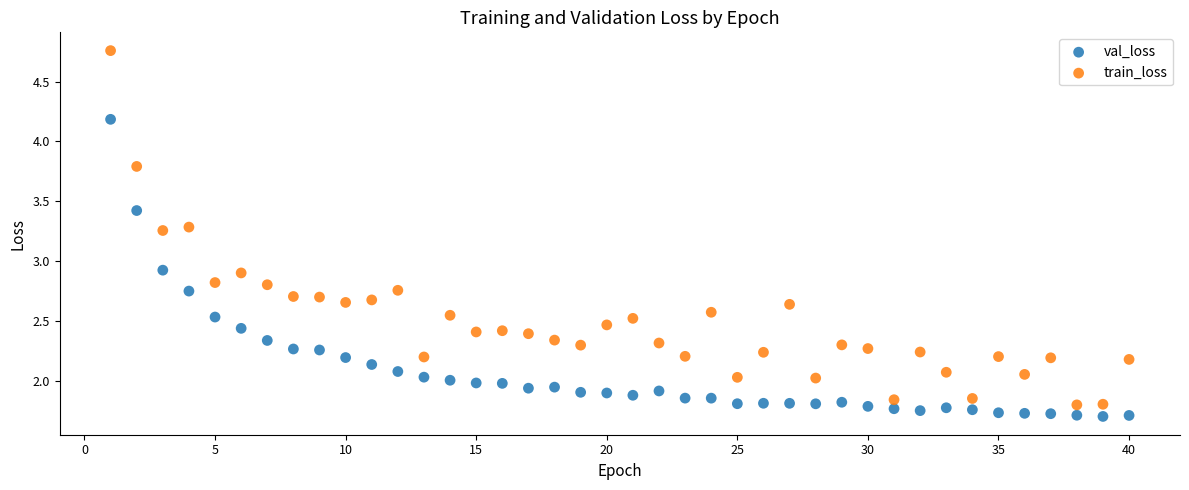

Which series has the largest Y range (max minus min)?

train_loss